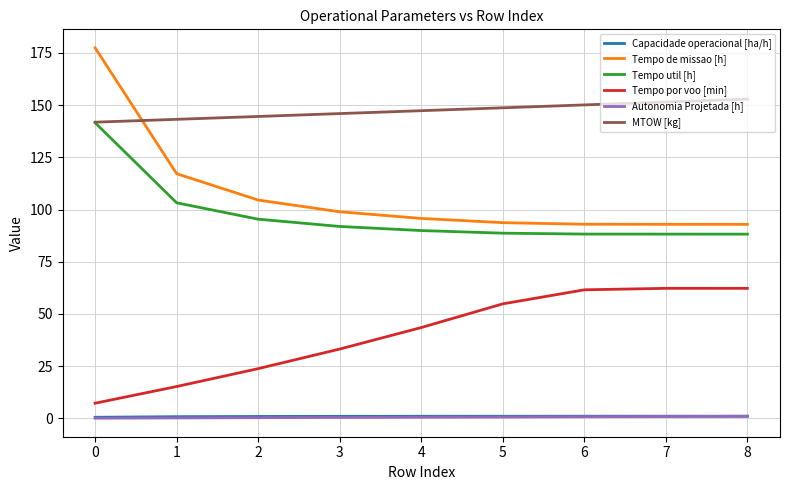

True or false: Tempo por voo [min] has a value of 12.9 at 6.

False